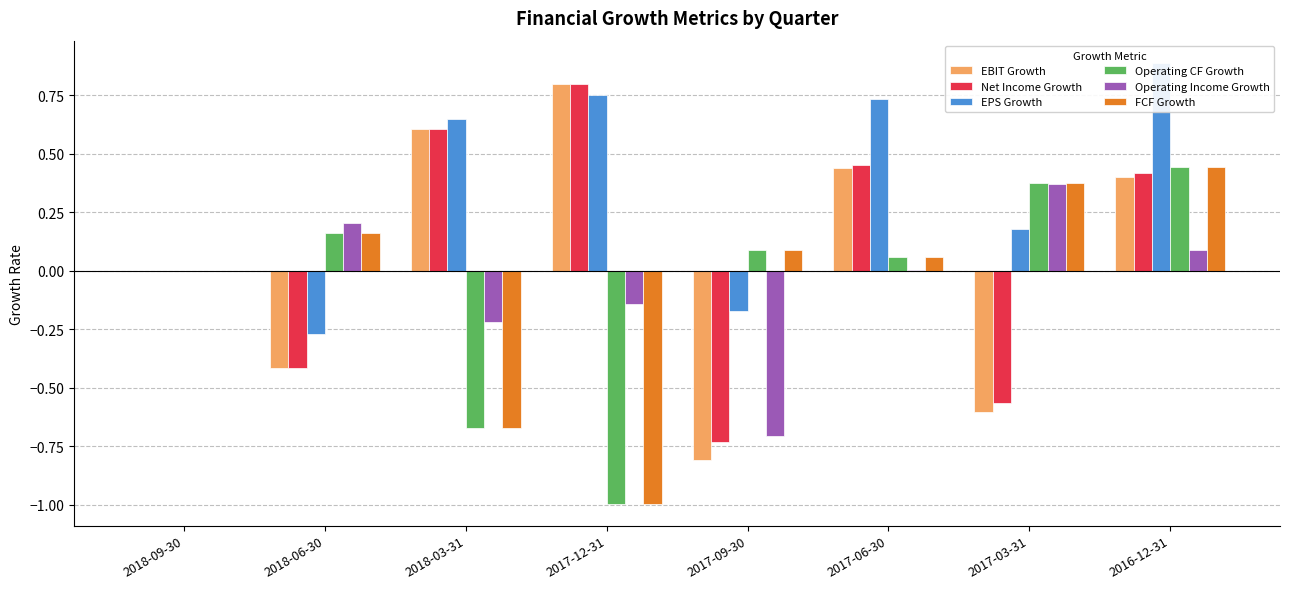

True or false: EPS Growth has a value of 0.6 at 2018-03-31.

True